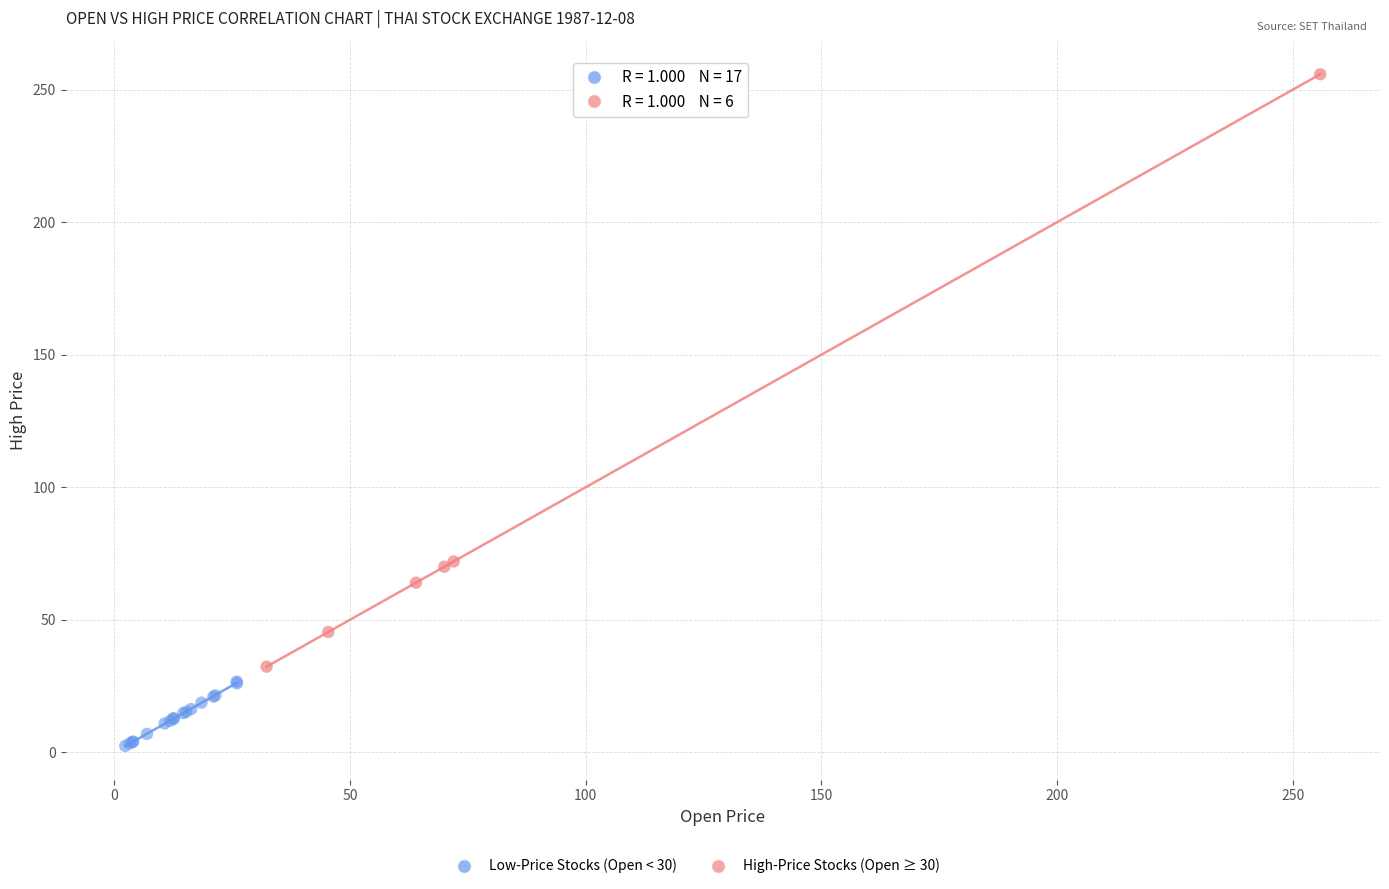

Which series reaches the minimum Y coordinate?

Low-Price Stocks (Open < 30)